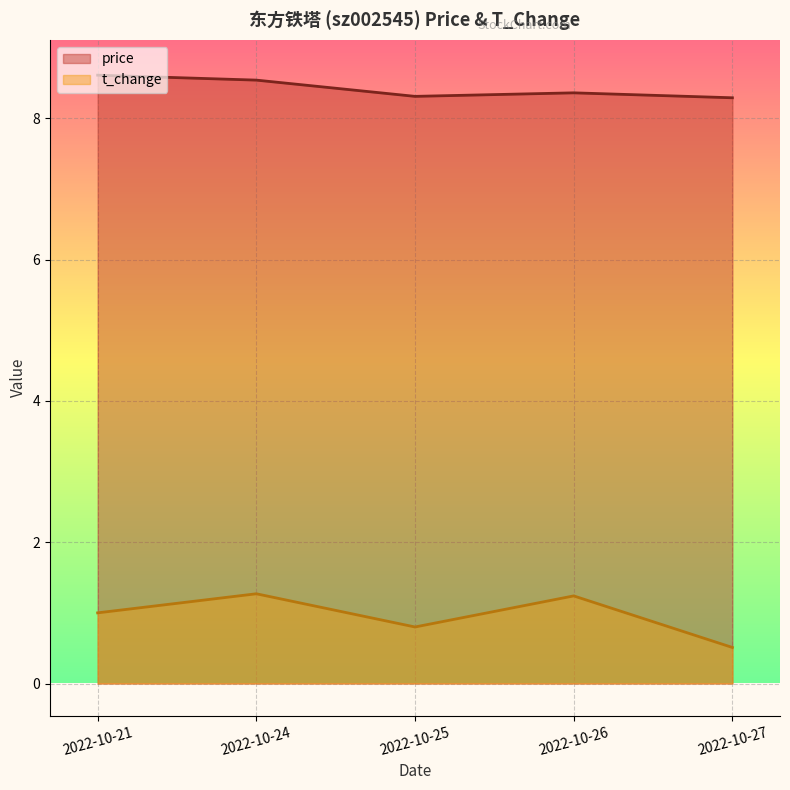

Count the number of categories in the chart.

5